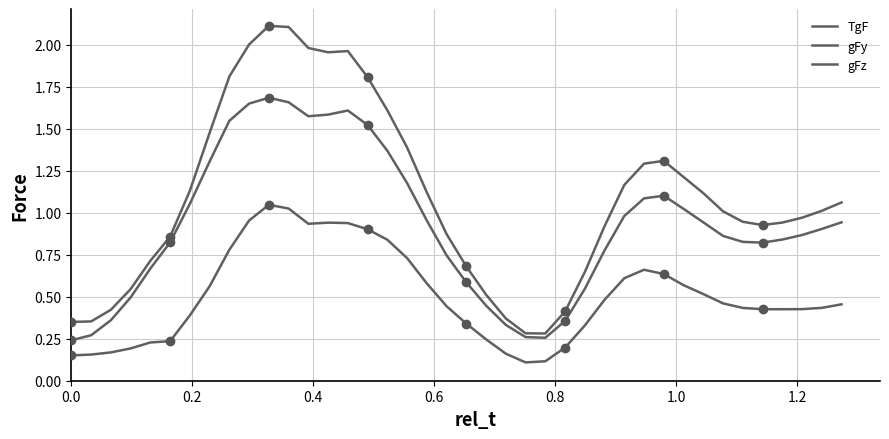

Reading left to right, what are all the values shown in this chart?

TgF: 0.4	0.4	0.4	0.5	0.7	0.9	1.1	1.5	1.8	2.0	2.1	2.1	2.0	2.0	2.0	1.8	1.6	1.4	1.1	0.9	0.7	0.5	0.4	0.3	0.3	0.4	0.6	0.9	1.2	1.3	1.3	1.2	1.1	1.0	0.9	0.9	0.9	1.0	1.0	1.1
gFy: 0.2	0.2	0.2	0.2	0.2	0.2	0.4	0.6	0.8	1.0	1.0	1.0	0.9	0.9	0.9	0.9	0.8	0.7	0.6	0.4	0.3	0.2	0.2	0.1	0.1	0.2	0.3	0.5	0.6	0.7	0.6	0.6	0.5	0.5	0.4	0.4	0.4	0.4	0.4	0.5
gFz: 0.2	0.3	0.4	0.5	0.7	0.8	1.1	1.3	1.5	1.6	1.7	1.7	1.6	1.6	1.6	1.5	1.4	1.2	1.0	0.7	0.6	0.4	0.3	0.3	0.3	0.4	0.5	0.8	1.0	1.1	1.1	1.0	0.9	0.9	0.8	0.8	0.8	0.9	0.9	0.9